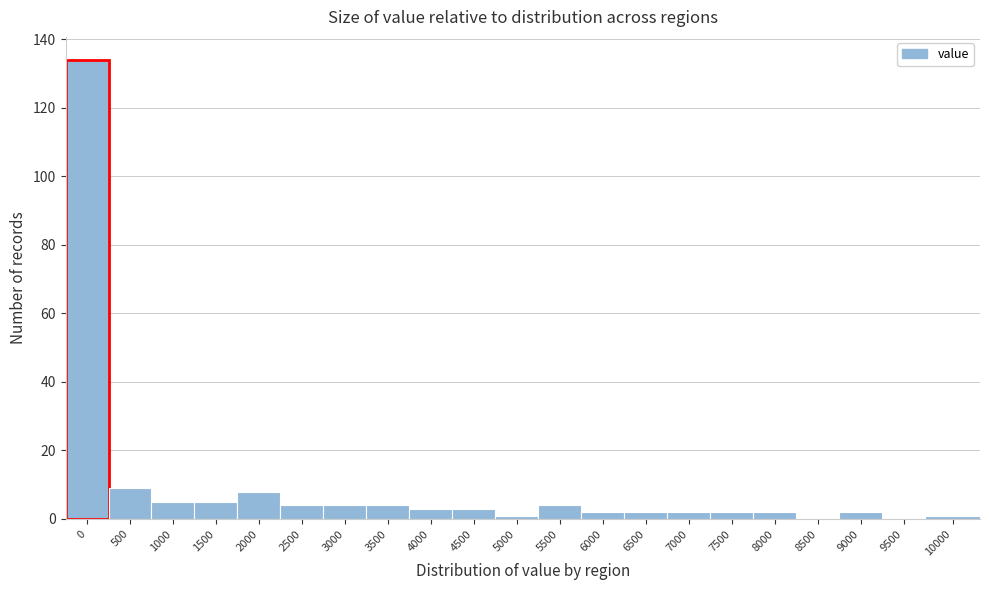

Reading right to left, list all the values displayed in this chart.

10000=1	9500=0	9000=2	8500=0	8000=2	7500=2	7000=2	6500=2	6000=2	5500=4	5000=1	4500=3	4000=3	3500=4	3000=4	2500=4	2000=8	1500=5	1000=5	500=9	0=134